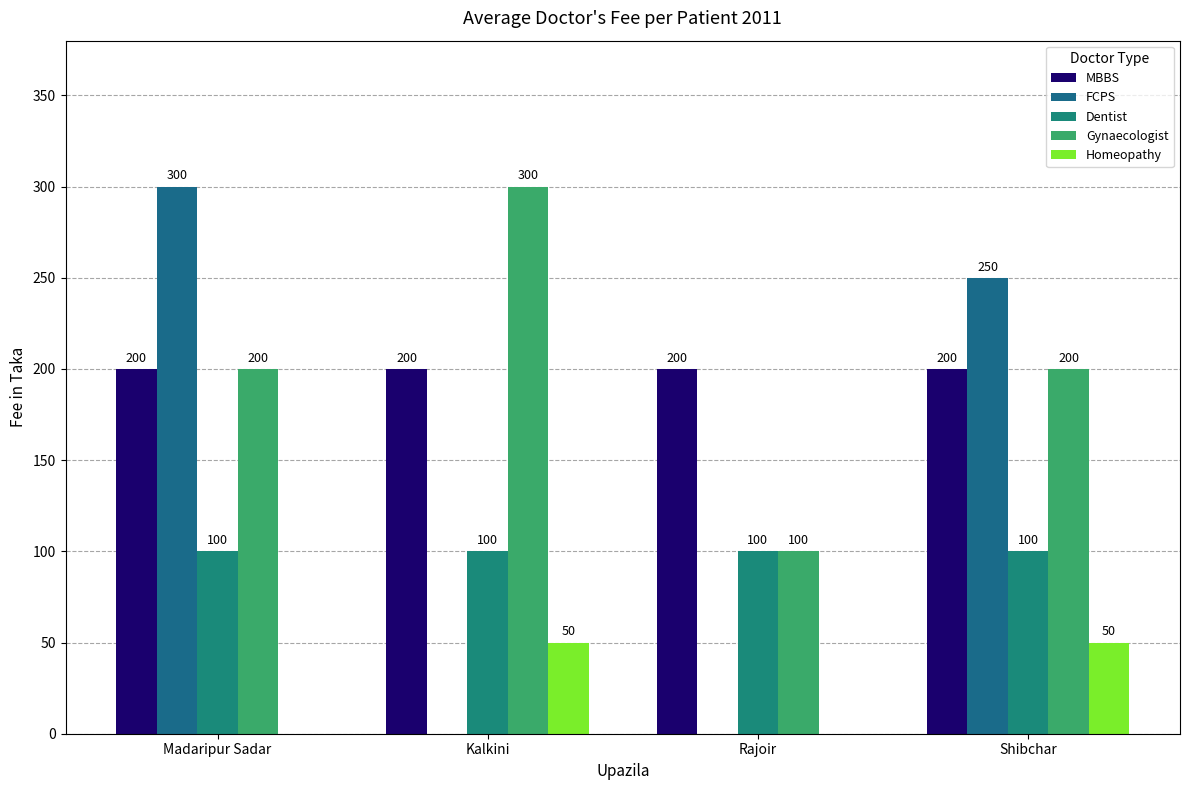

Are the bars horizontal?

No